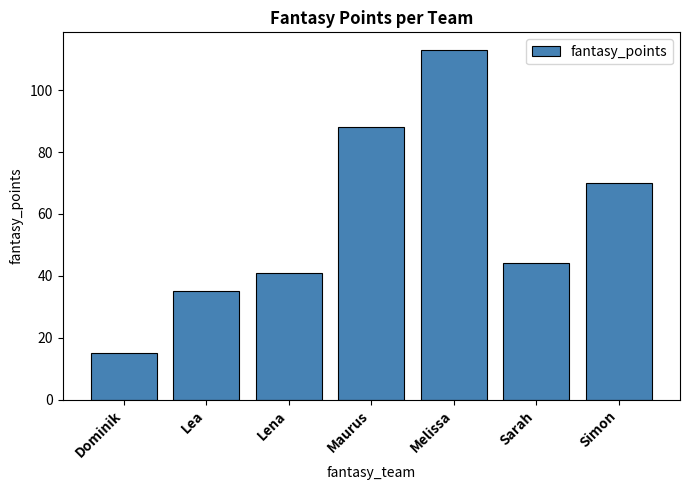

List the labels in order of value, largest first.

Melissa, Maurus, Simon, Sarah, Lena, Lea, Dominik